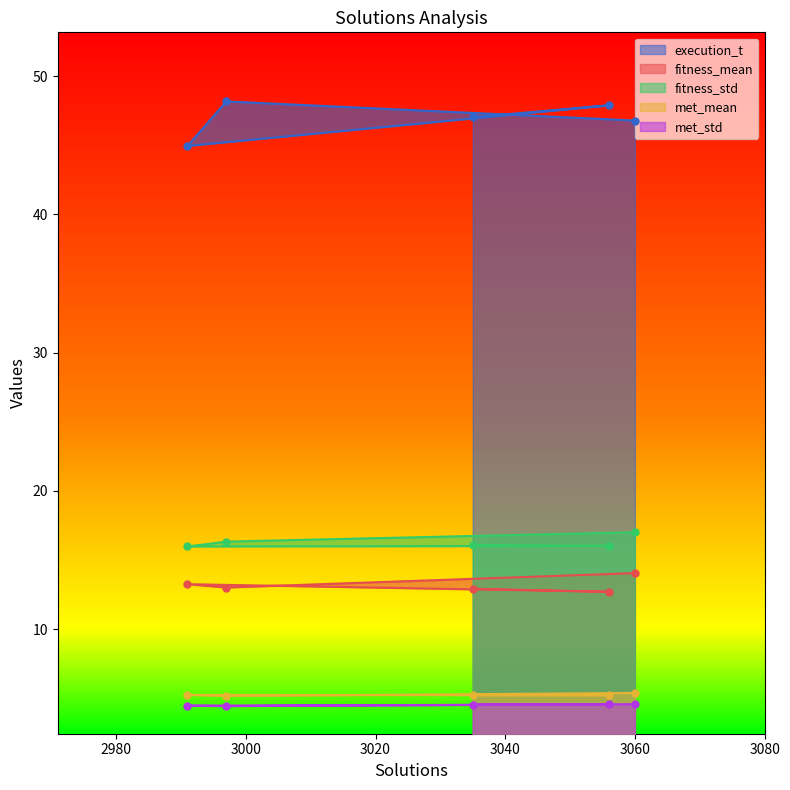

True or false: execution_t and fitness_std intersect in this chart.

False